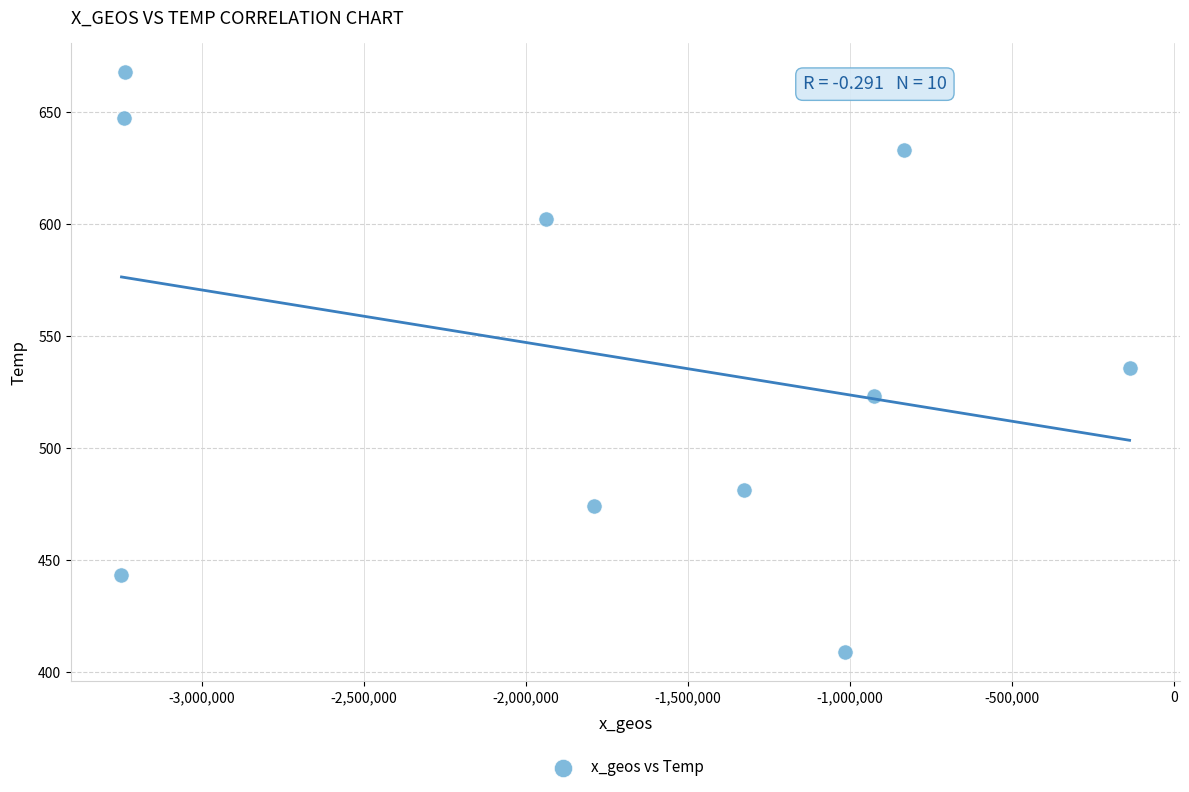

What is the range of Y values (max minus min)?

259.1